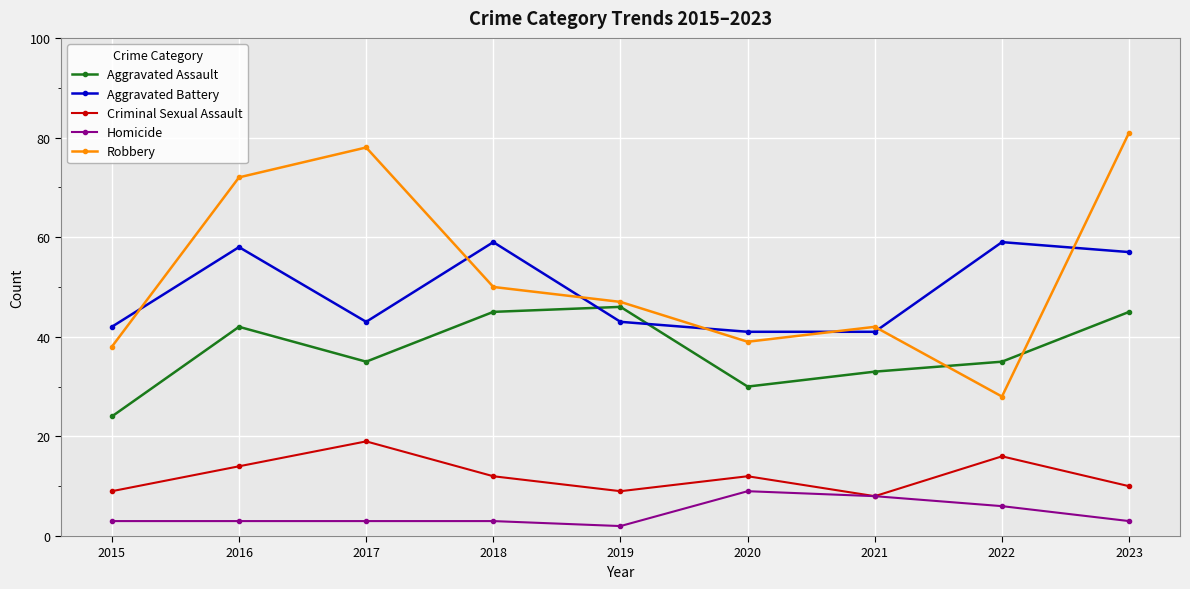

At which category does Aggravated Battery reach its first local valley?

2017